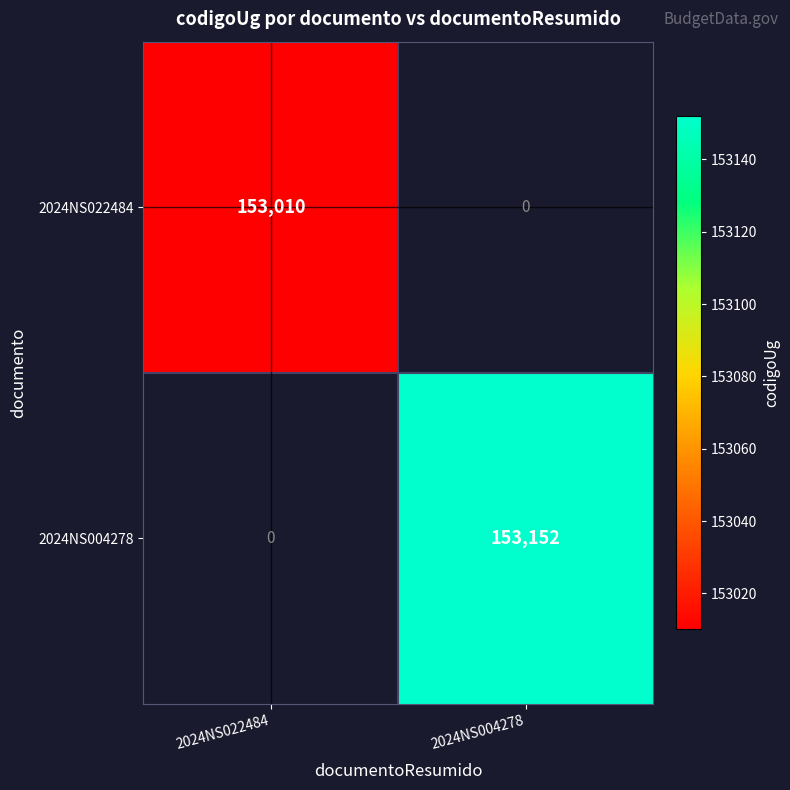

True or false: 2024NS022484 has a value of 153010 at 2024NS022484.

True